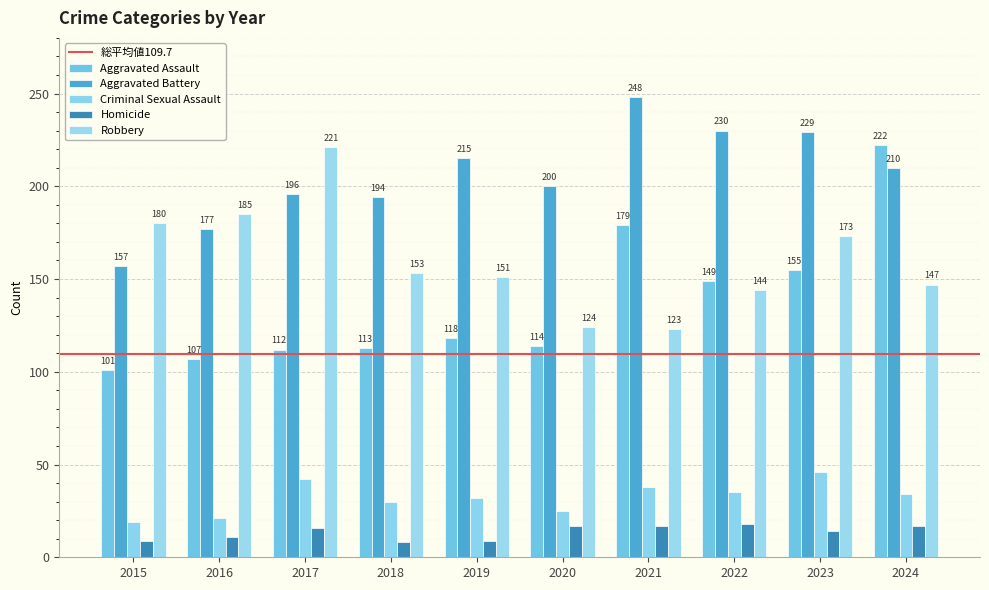

What is the sum of all Aggravated Assault values?

1370